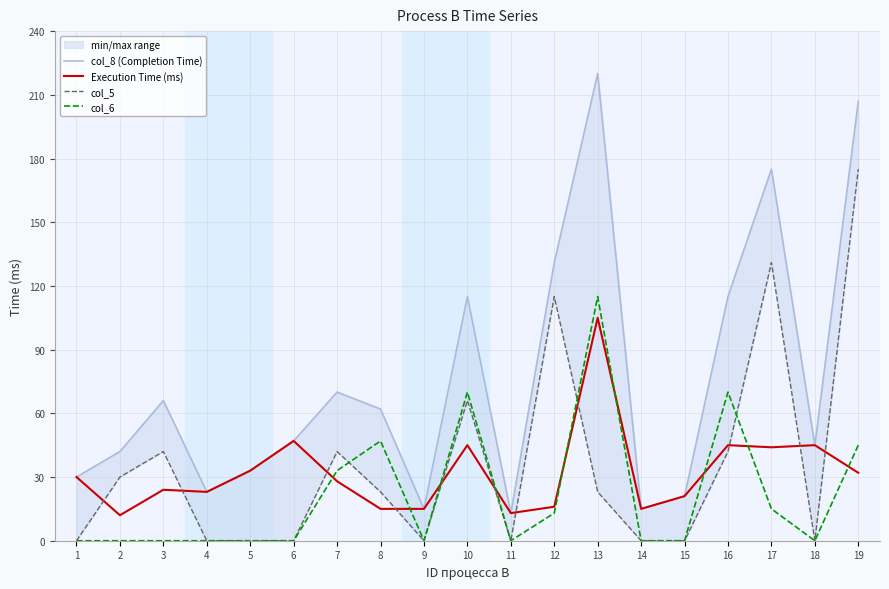

How many data points does each series have?

19